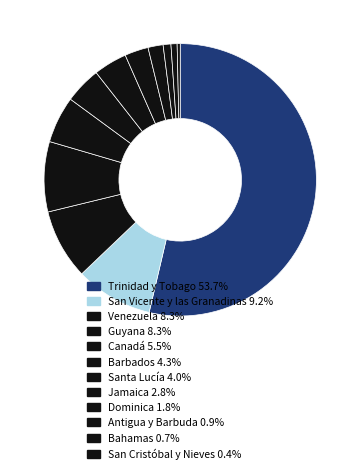

Count the number of slices in the pie.

12